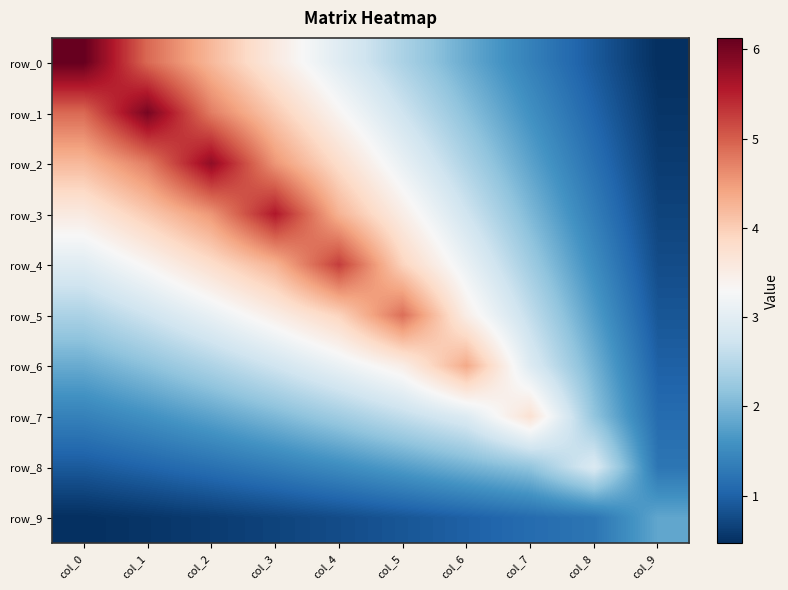

Which series has the largest total across all categories?

row_3